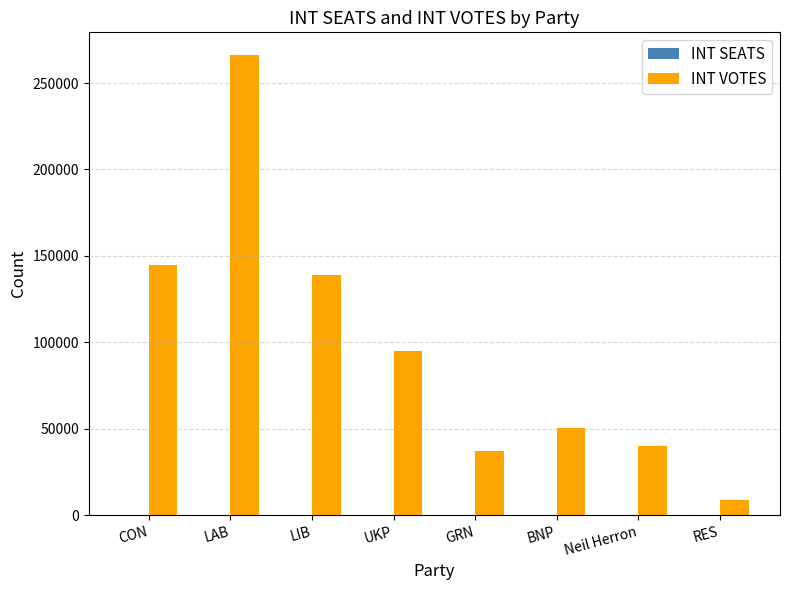

The INT VOTES series shows 8633 at RES. True or false?

True